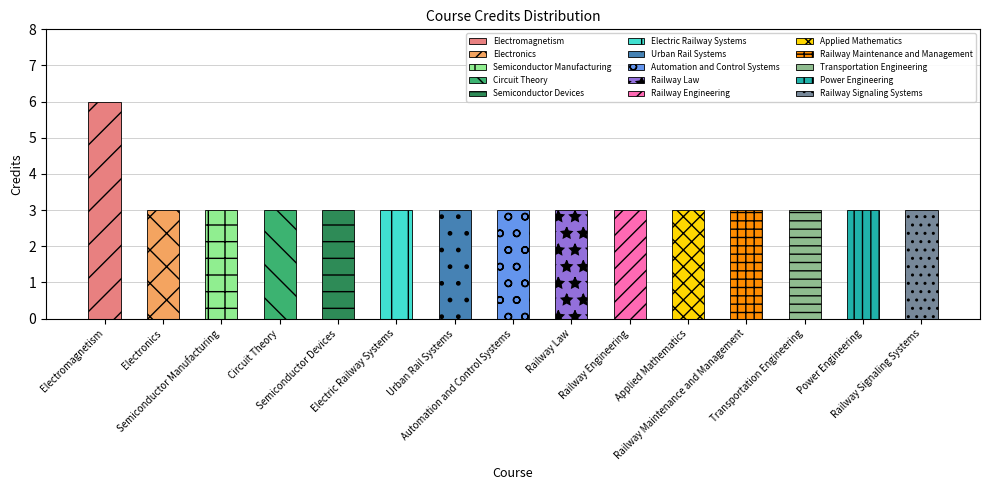

True or false: the data shows 3 at Urban Rail Systems.

True